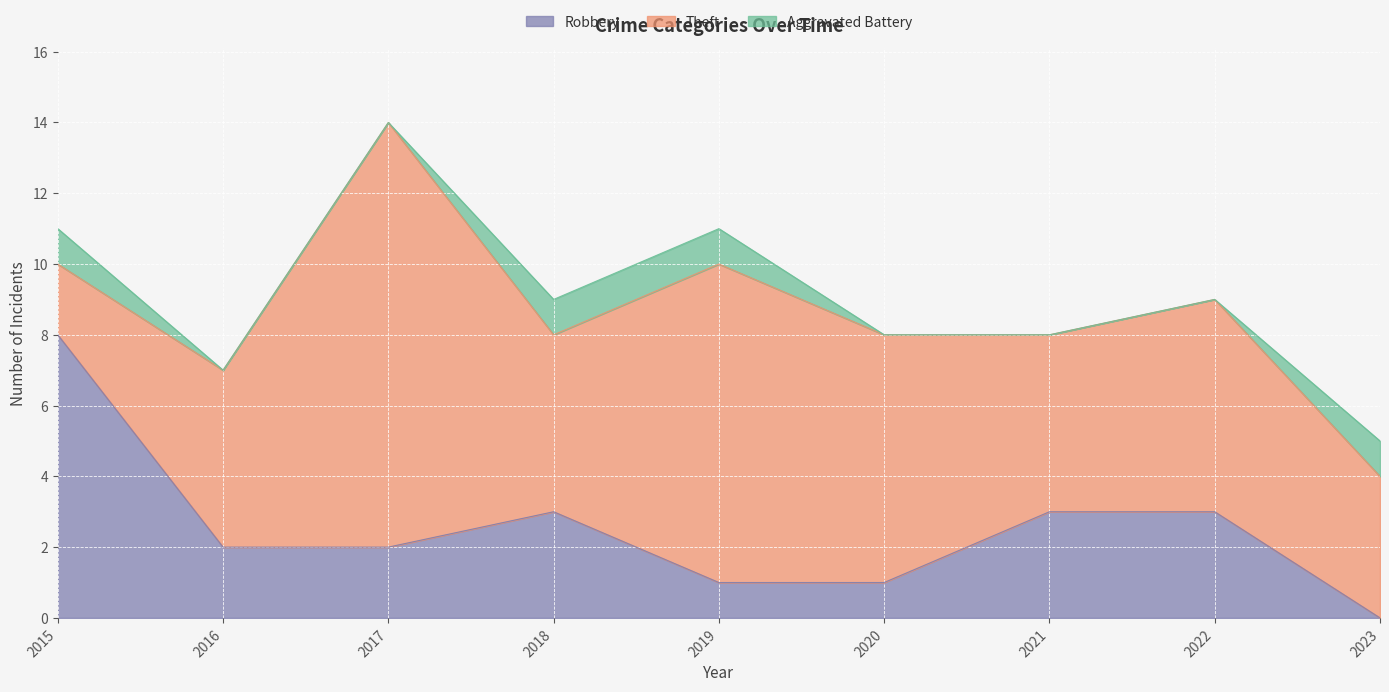

What is the sum of the Aggravated Battery values at 2015 and 2020?

1